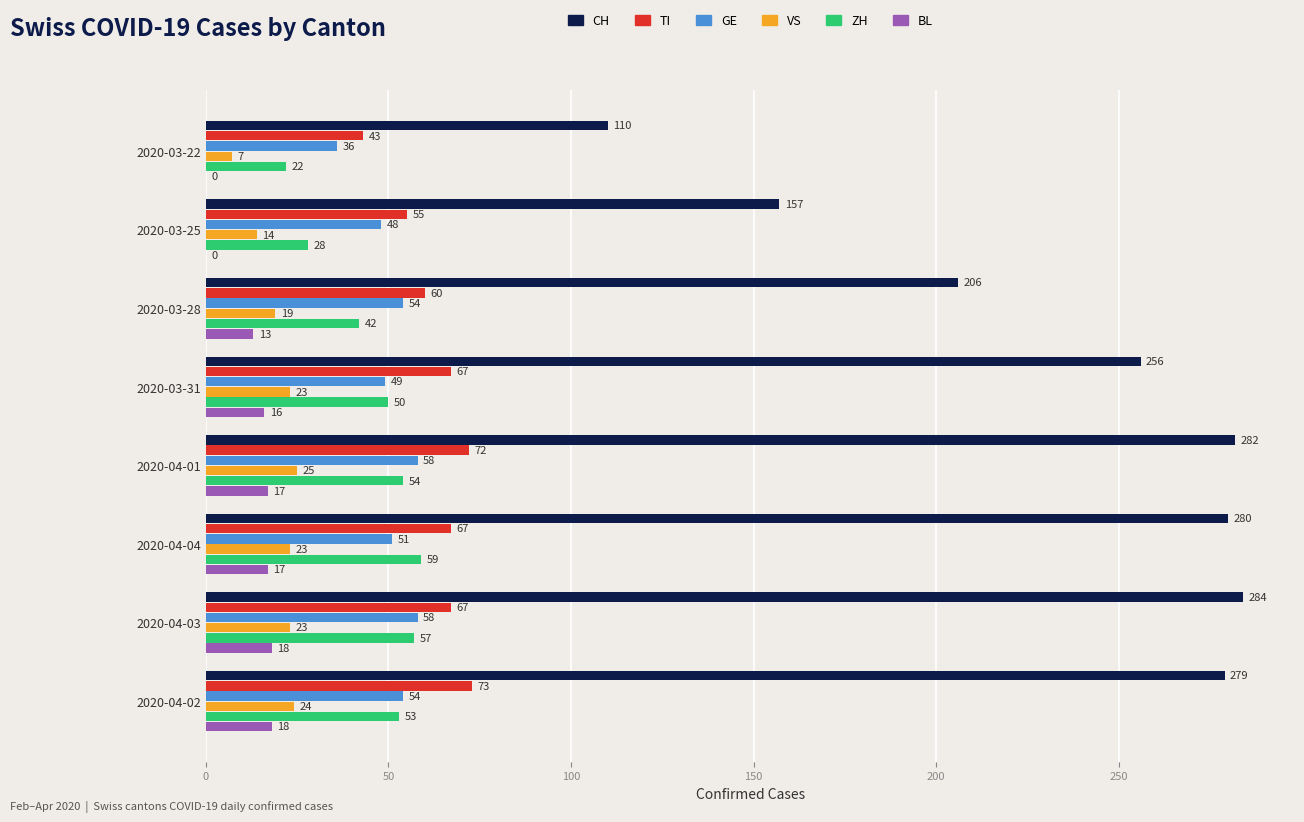

Which series changed the most between 2020-03-22 and 2020-04-03?

CH